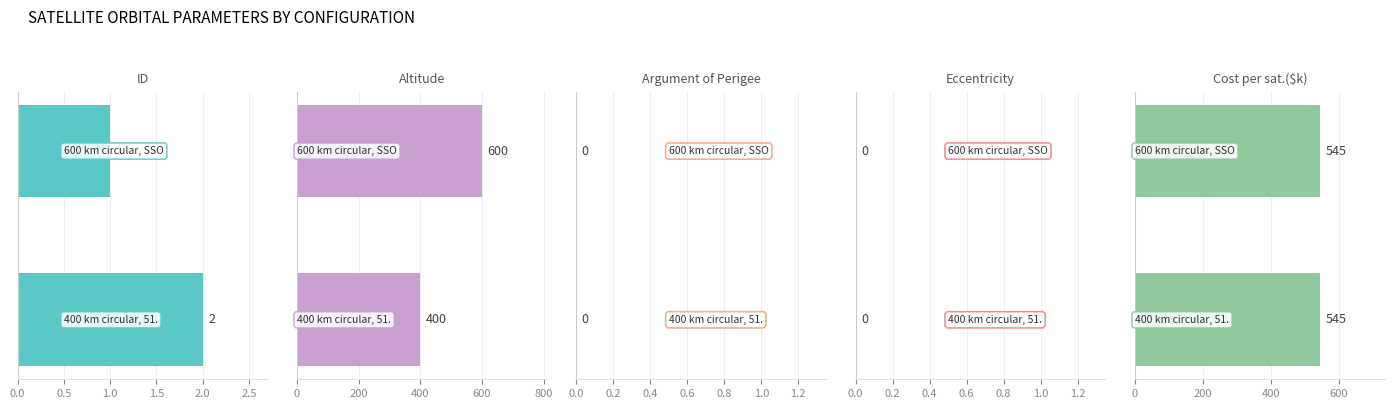

How many distinct data groups are displayed?

5